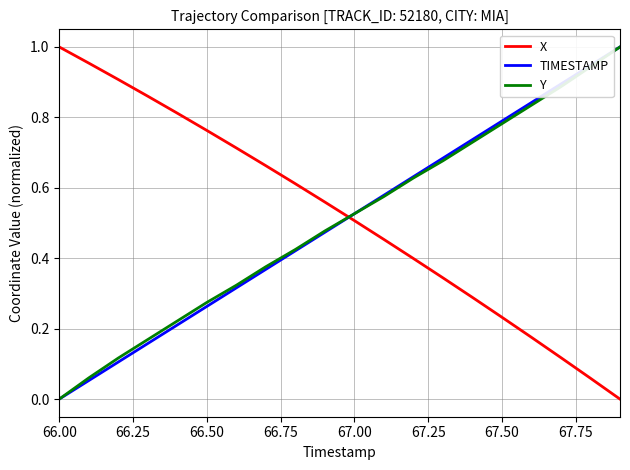

After their last crossing, which series has the higher values: Y or X?

Y